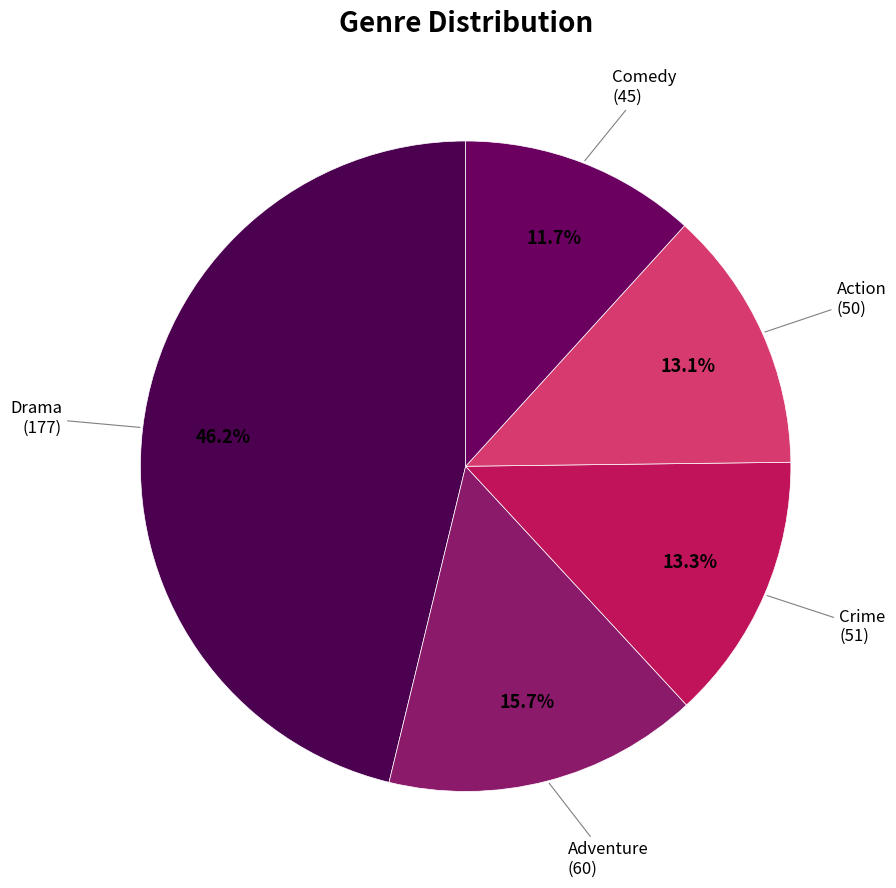

Approximately how many times larger is the value at Adventure compared to Crime?

1.2